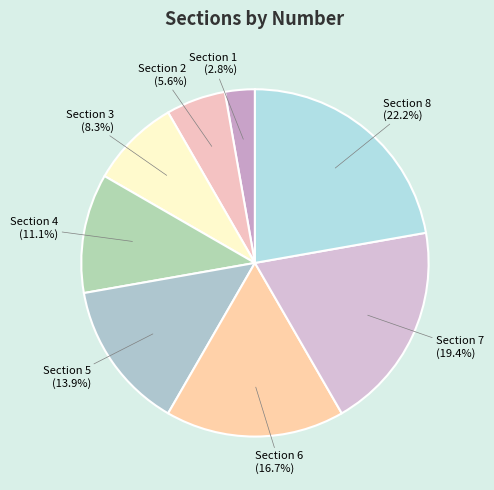

What is the largest slice in the pie chart?

Section 8